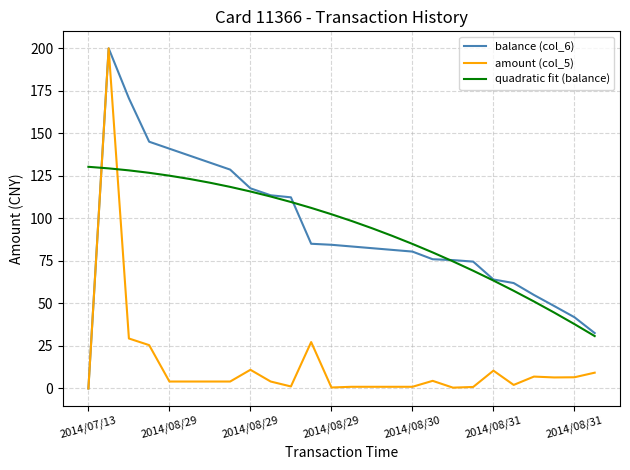

True or false: quadratic fit (balance) and amount (col_5) cross at least once.

True